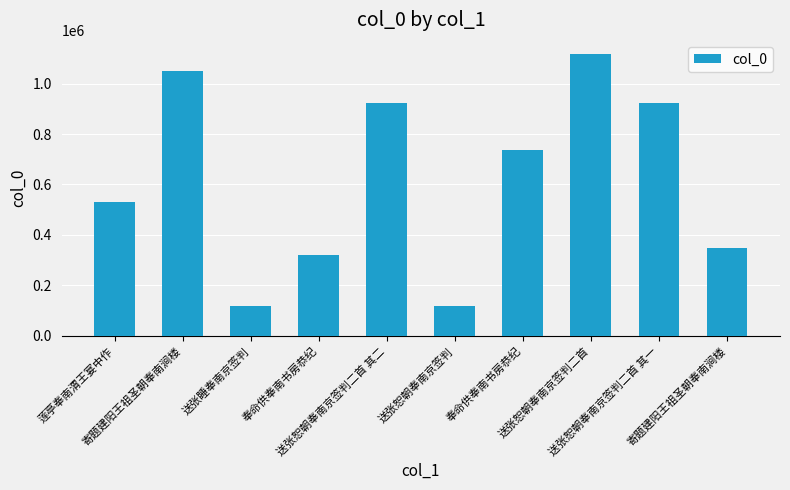

List the labels in order of value, largest first.

送张恕朝奉南京签判二首, 寄题建阳王祖圣朝奉南涧楼, 送张恕朝奉南京签判二首 其二, 送张恕朝奉南京签判二首 其一, 奉命供奉南书房恭纪, 莲亭奉南渭王宴中作, 寄题建阳王祖圣朝奉南涧楼, 奉命供奉南书房恭纪, 送张恕朝奉南京签判, 送张睡奉南京签判